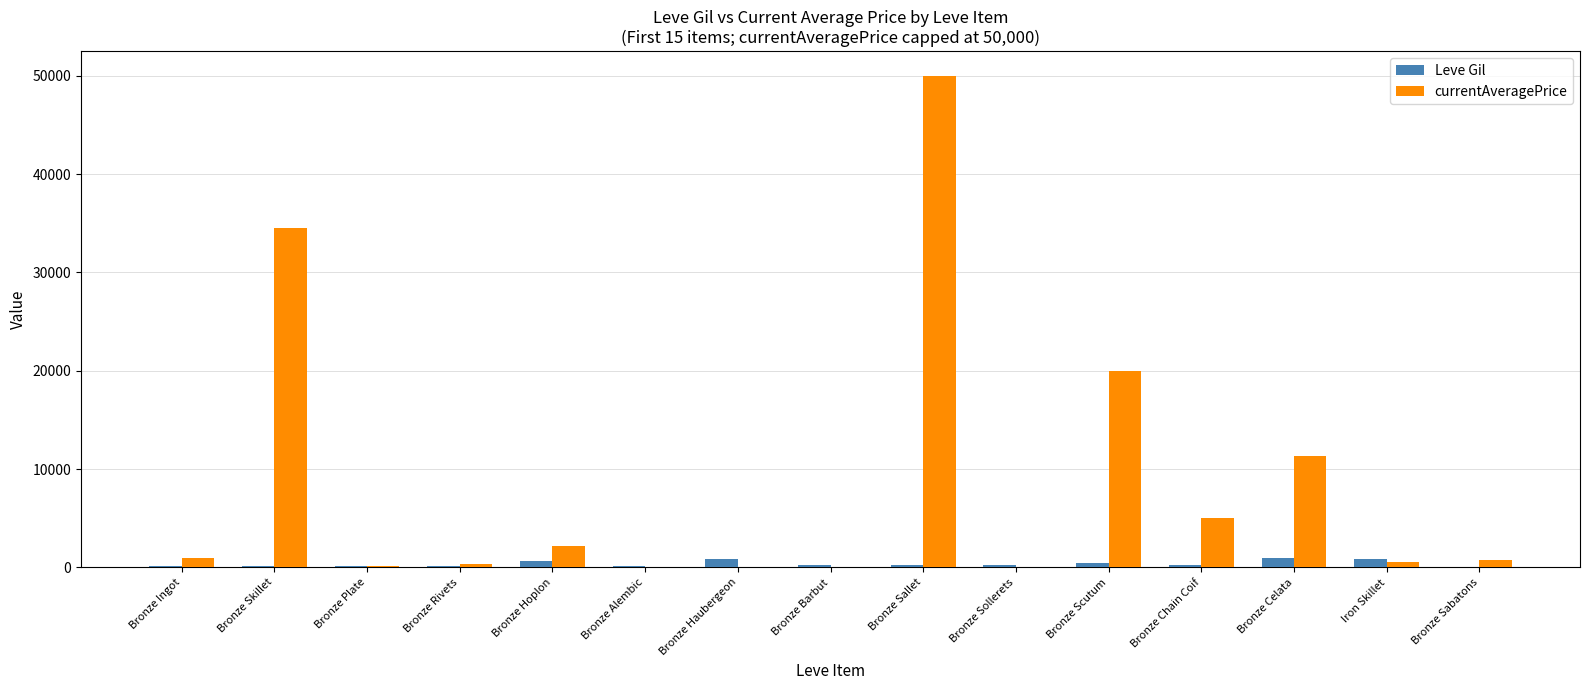

Which series has the widest spread of values?

currentAveragePrice